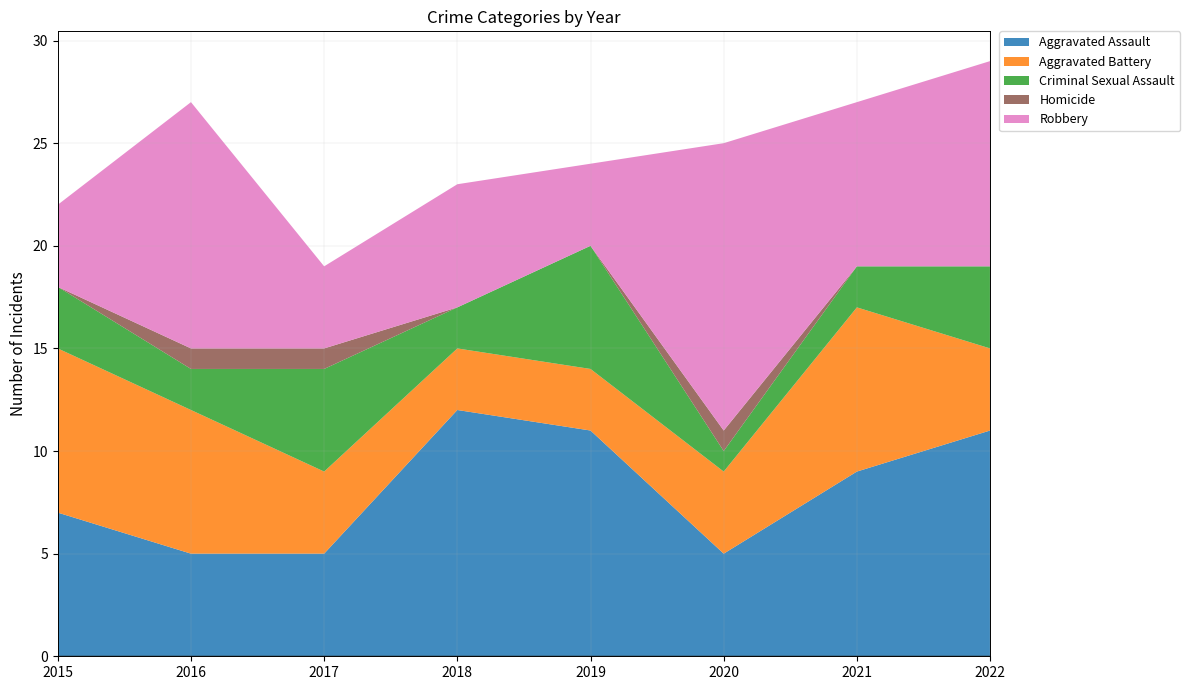

Reading left to right, list all the values displayed in this chart.

Aggravated Assault: 7	5	5	12	11	5	9	11
Aggravated Battery: 8	7	4	3	3	4	8	4
Criminal Sexual Assault: 3	2	5	2	6	1	2	4
Homicide: 0	1	1	0	0	1	0	0
Robbery: 4	12	4	6	4	14	8	10